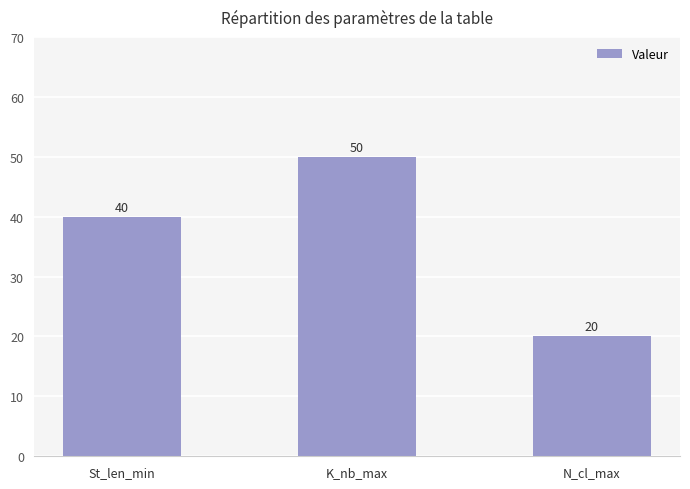

At which label is the value closest to 35?

St_len_min